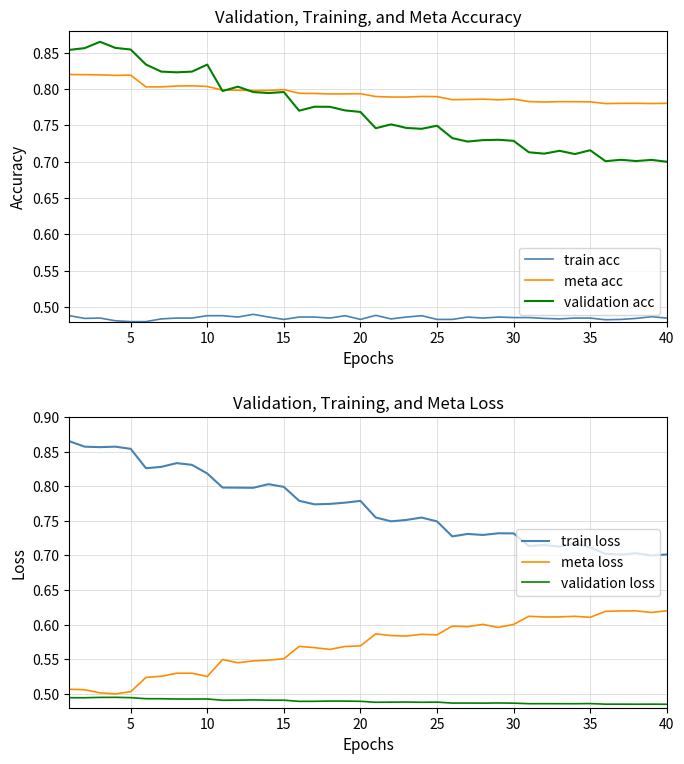

True or false: train acc and validation acc cross at least once.

False